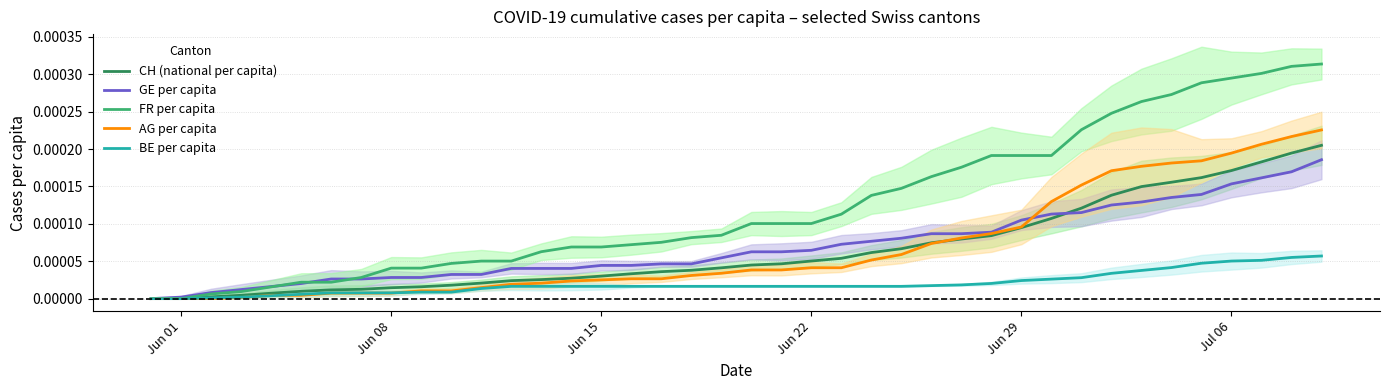

Is the value of AG per capita at 31 greater than the value of BE per capita at 11?

Yes